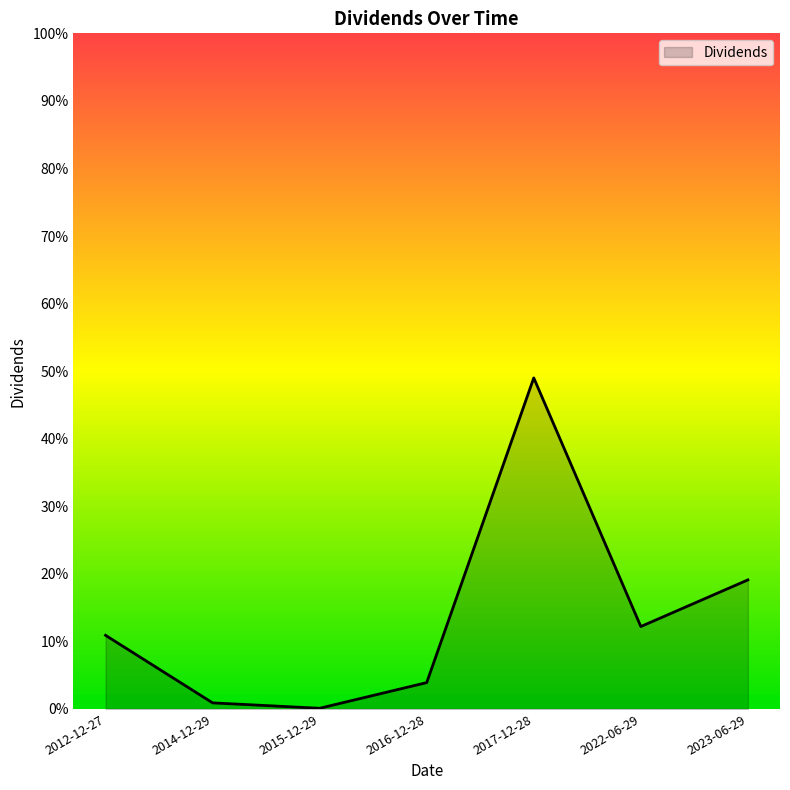

Where is the data nearest to the value 0?

2015-12-29